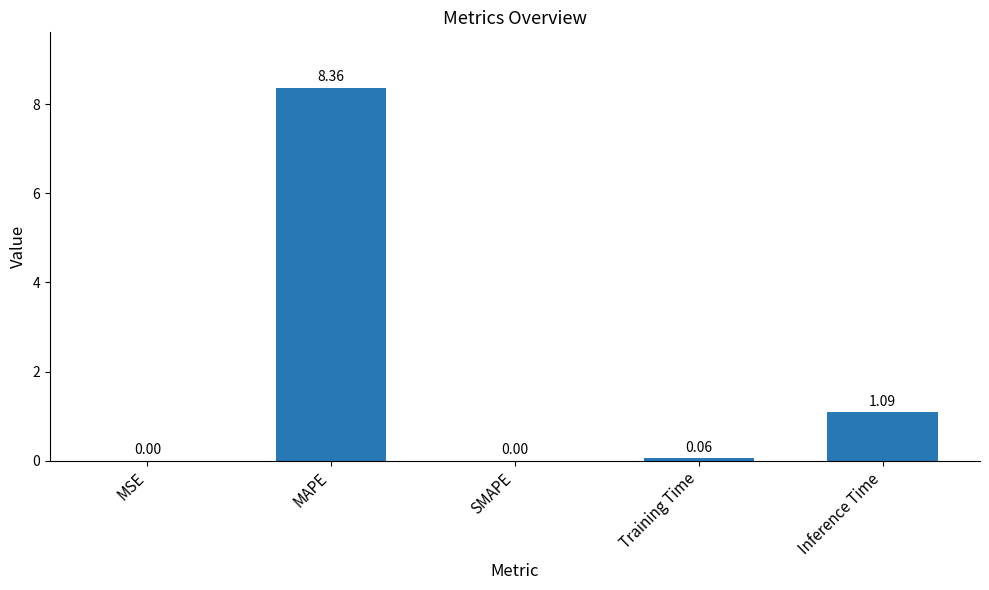

What is the change in value from MAPE to Training Time?

-8.3